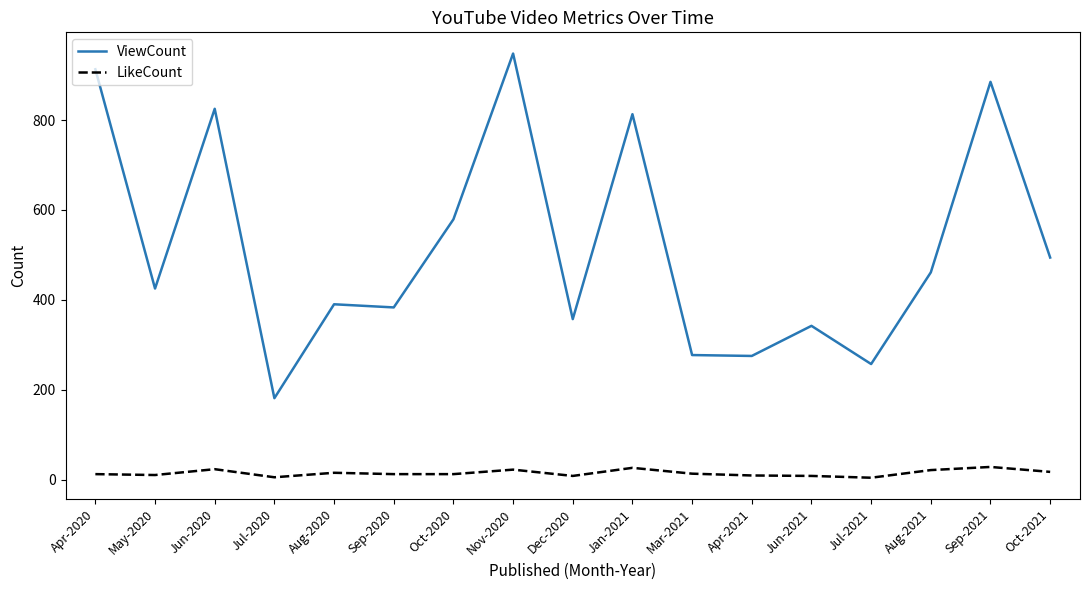

Which series has the largest range (max minus min)?

ViewCount